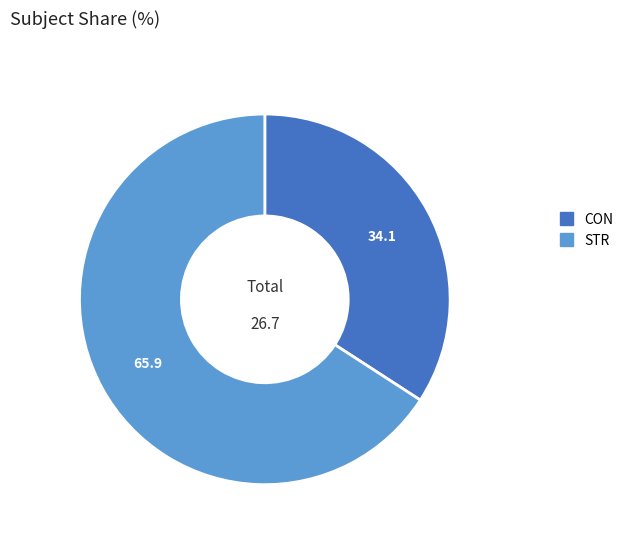

The CON slice represents 34% of the pie. True or false?

True